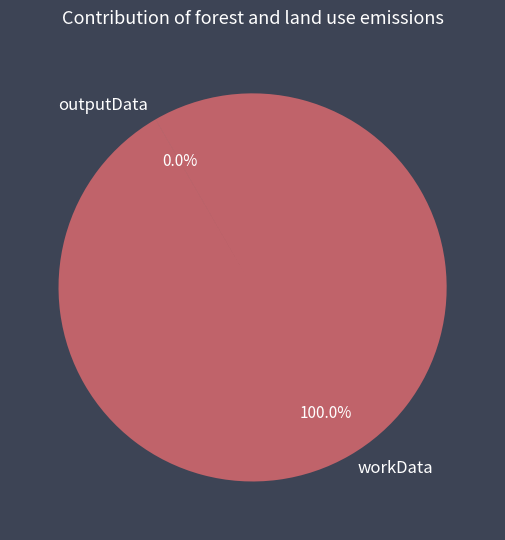

Is it true that outputData is 0% of the pie?

True